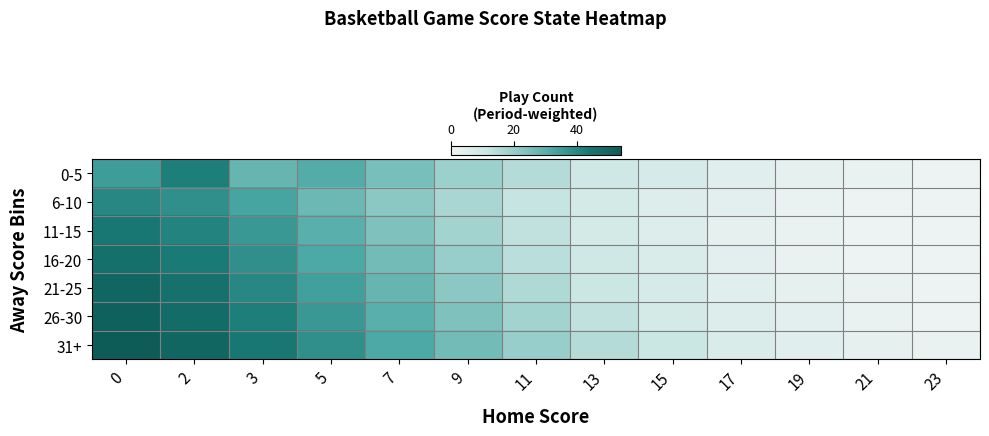

Which series changed the most between 9 and 21?

31+